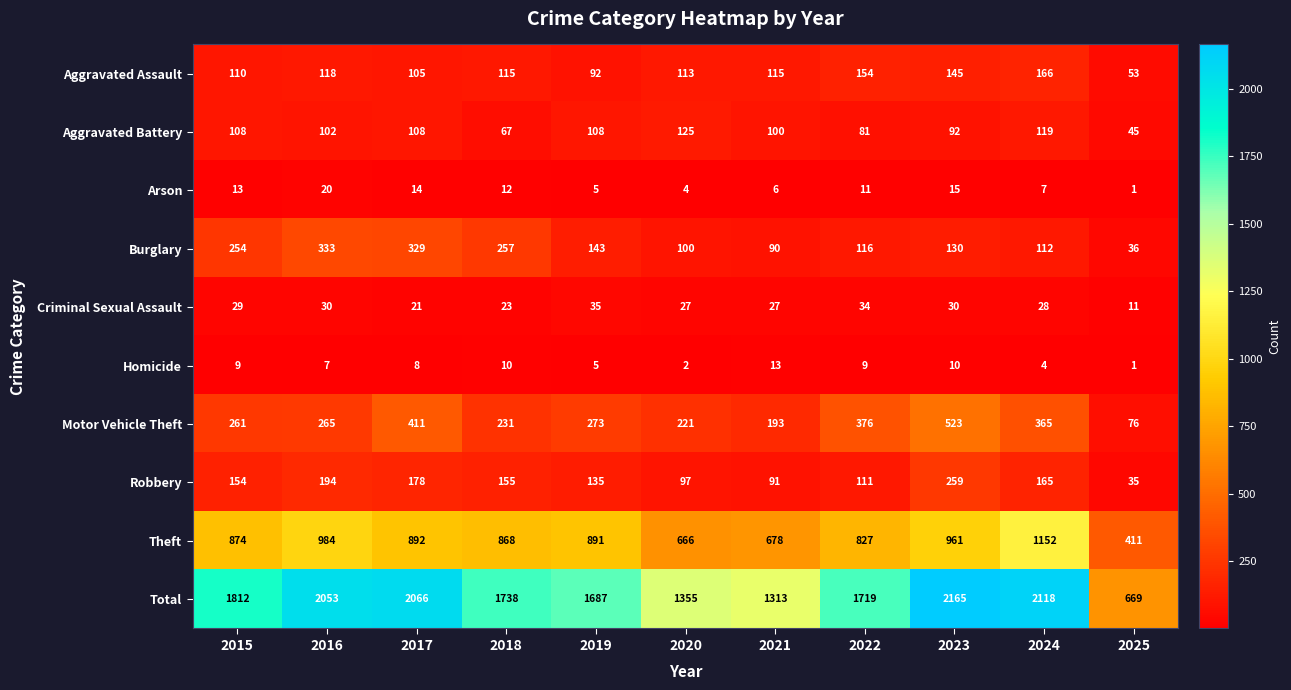

Is it true that Robbery equals 211 at 2015?

False